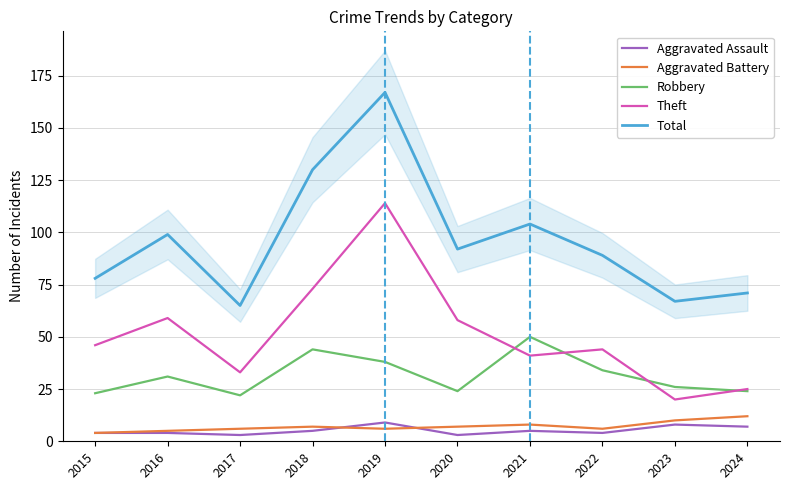

Reading right to left, extract all data points from this chart.

Aggravated Assault: 2024=7	2023=8	2022=4	2021=5	2020=3	2019=9	2018=5	2017=3	2016=4	2015=4
Aggravated Battery: 2024=12	2023=10	2022=6	2021=8	2020=7	2019=6	2018=7	2017=6	2016=5	2015=4
Robbery: 2024=24	2023=26	2022=34	2021=50	2020=24	2019=38	2018=44	2017=22	2016=31	2015=23
Theft: 2024=25	2023=20	2022=44	2021=41	2020=58	2019=114	2018=73	2017=33	2016=59	2015=46
Total: 2024=71	2023=67	2022=89	2021=104	2020=92	2019=167	2018=130	2017=65	2016=99	2015=78